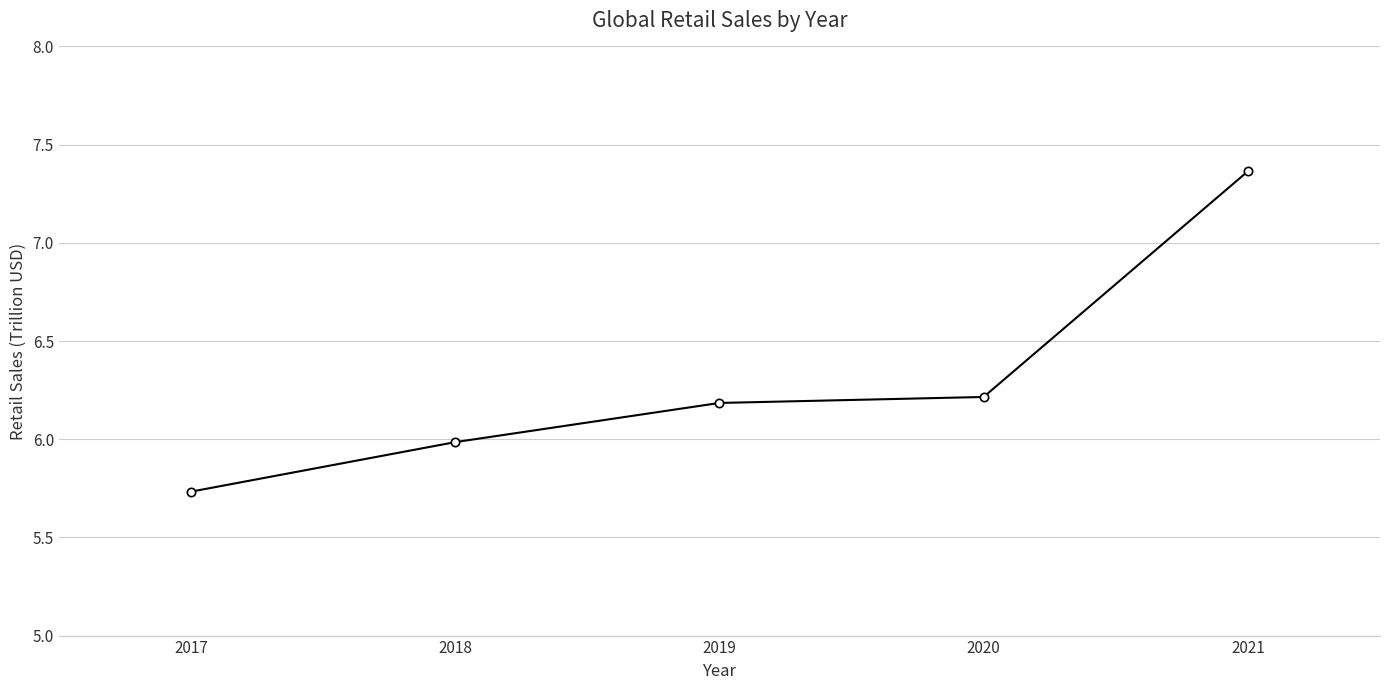

Between 2019 and 2017, which is larger?

2019